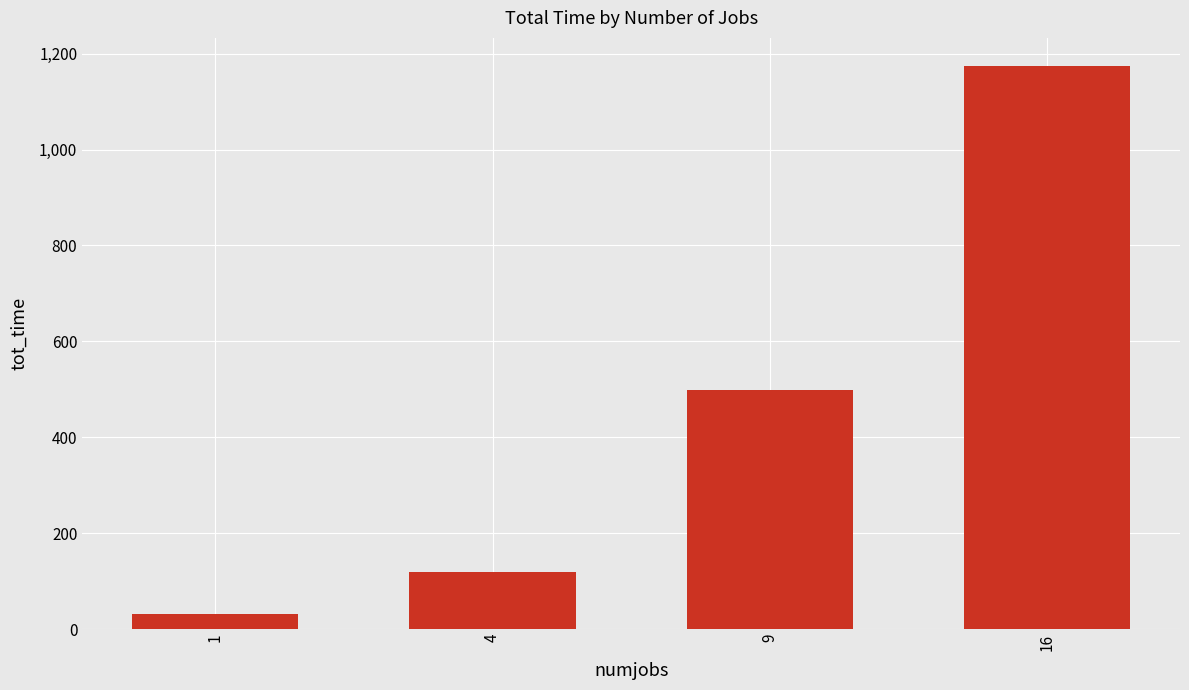

Reading left to right, list all the values displayed in this chart.

1=31.3	4=117.9	9=497.8	16=1174.3